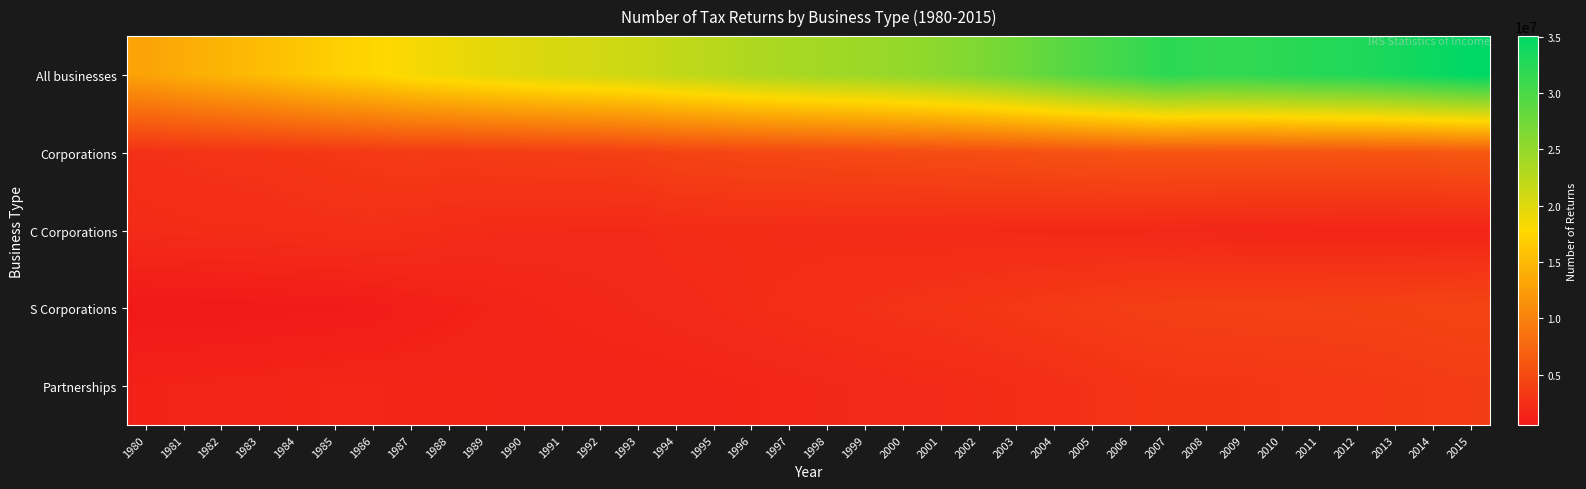

What is the minimum value shown in the chart?

541489